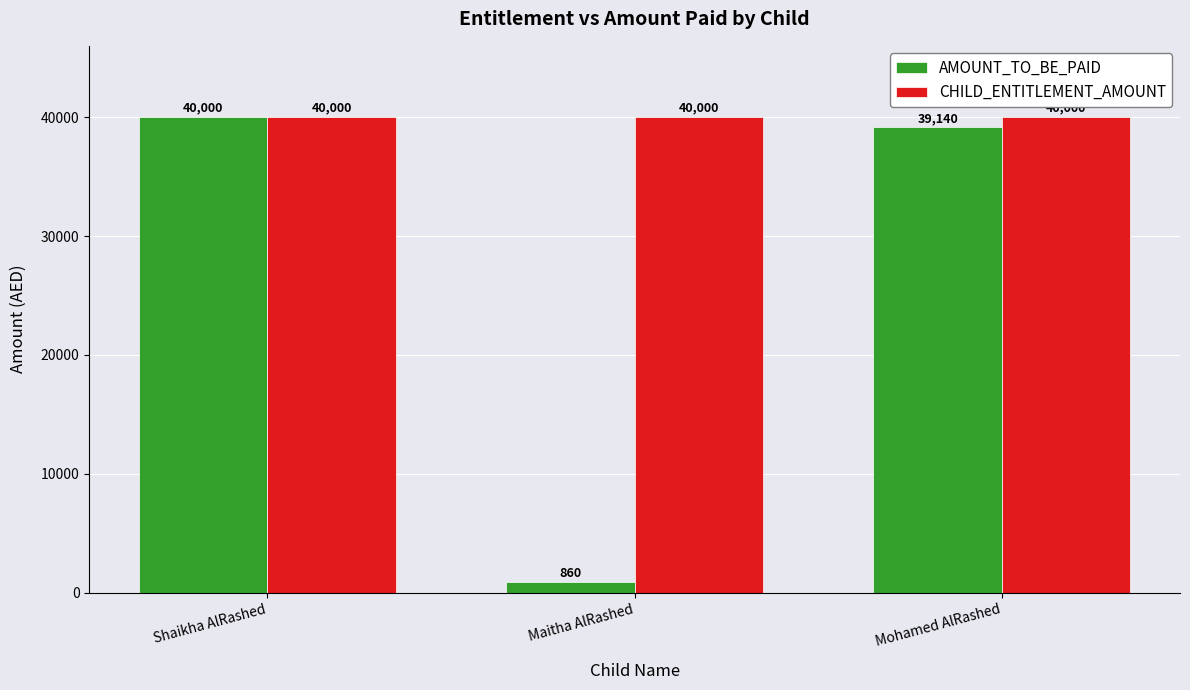

True or false: AMOUNT_TO_BE_PAID has a value of 860 at Maitha AlRashed.

True